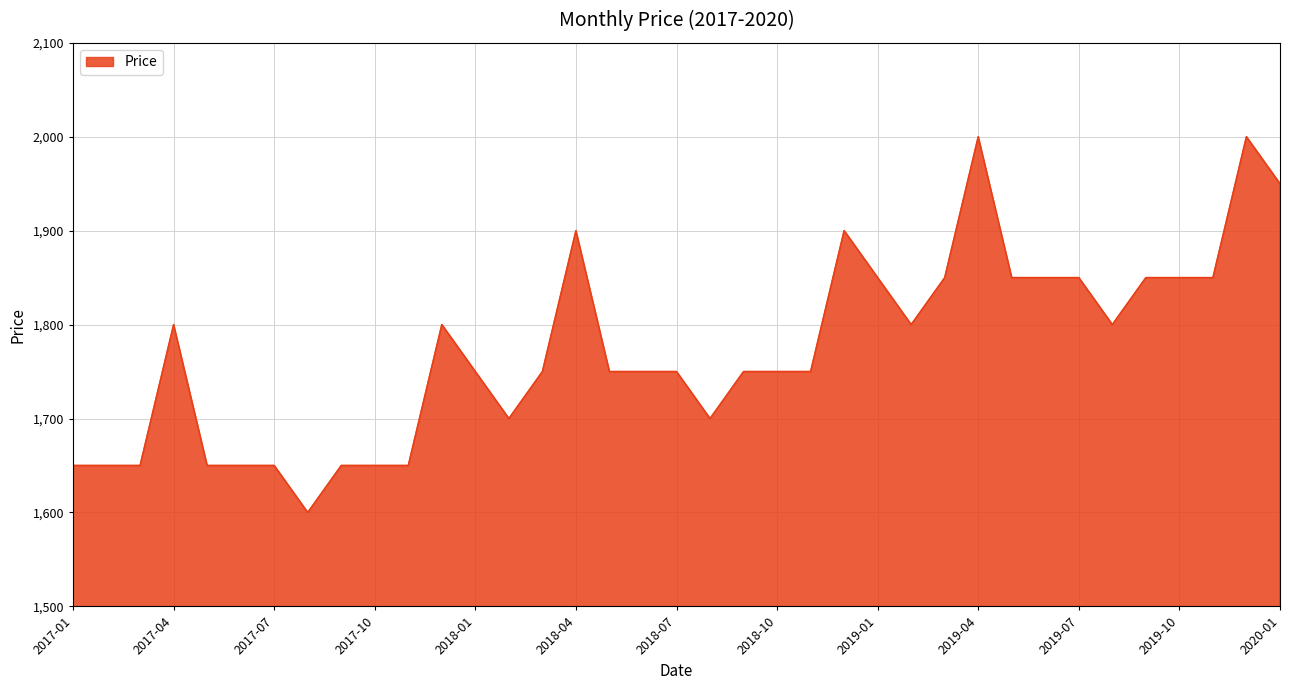

What is the minimum value shown in the chart?

1600